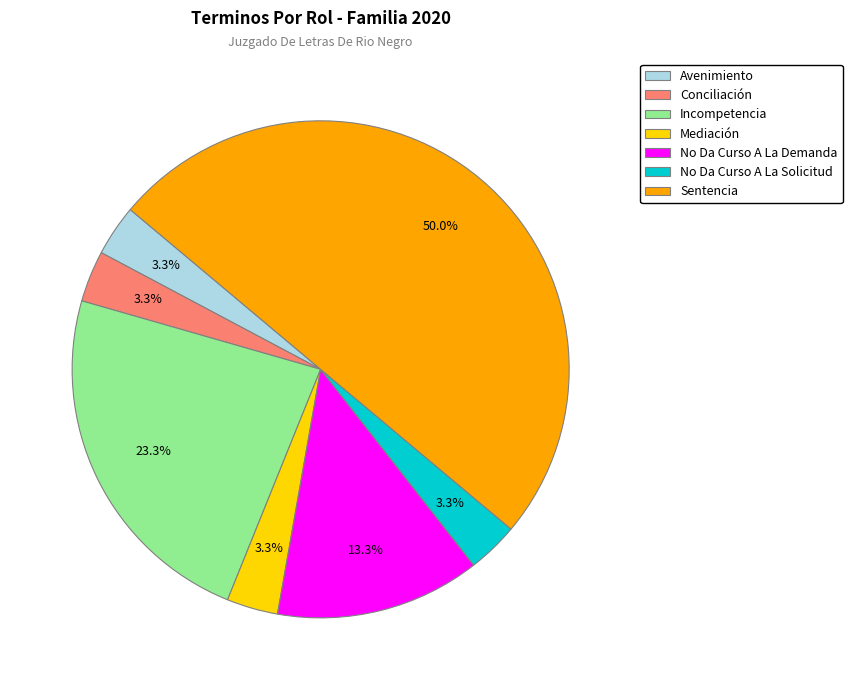

What is the largest slice in the pie chart?

Sentencia